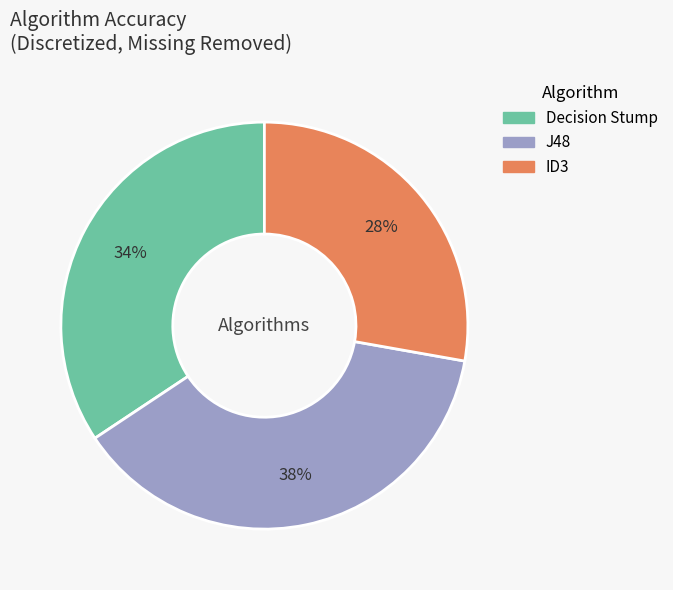

How many segments does this pie chart have?

3